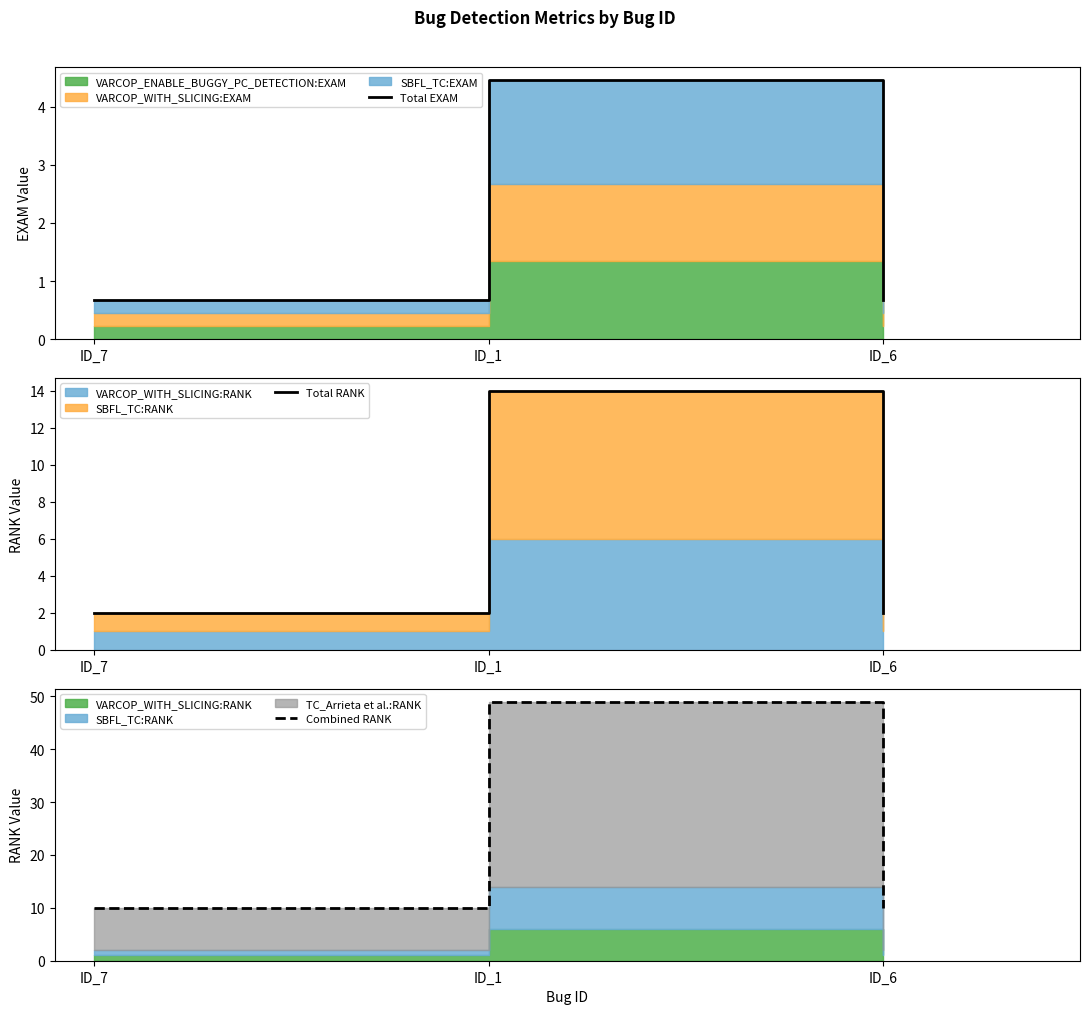

How many lines are shown in the chart?

3